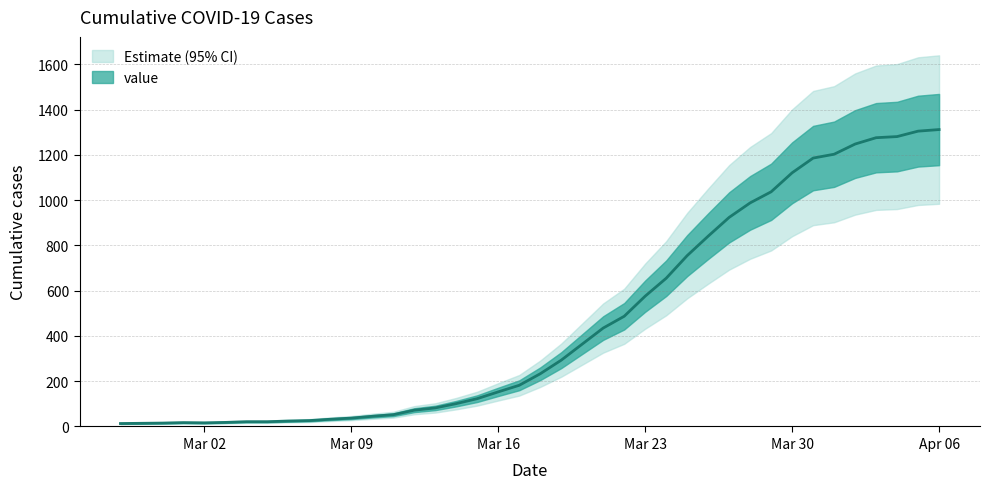

How many lines are shown in the chart?

1